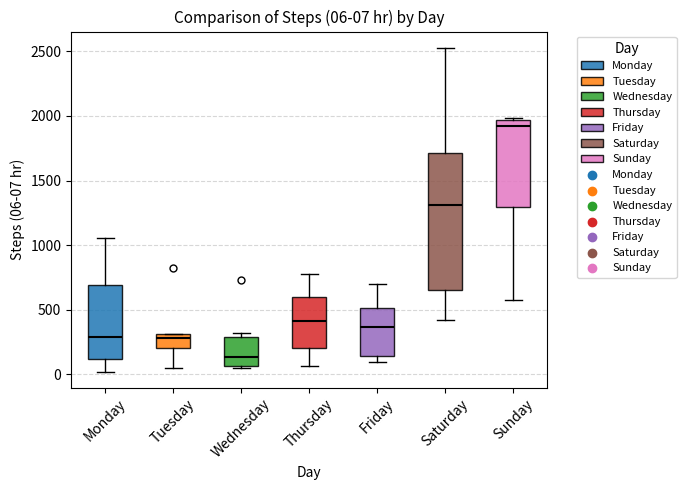

Which box is the tallest, from its lower edge to its upper edge?

Saturday